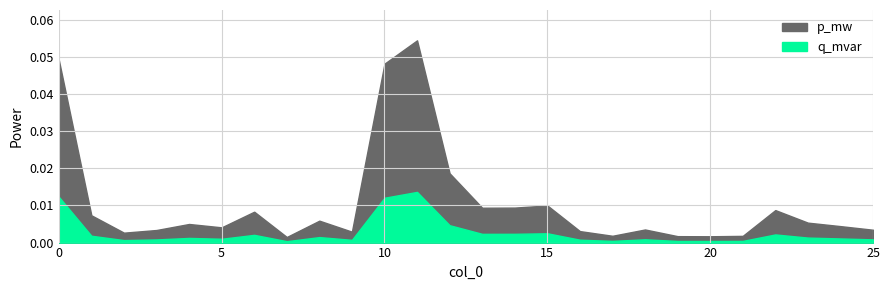

Is the value of p_mw at 22 greater than the value of q_mvar at 16?

Yes